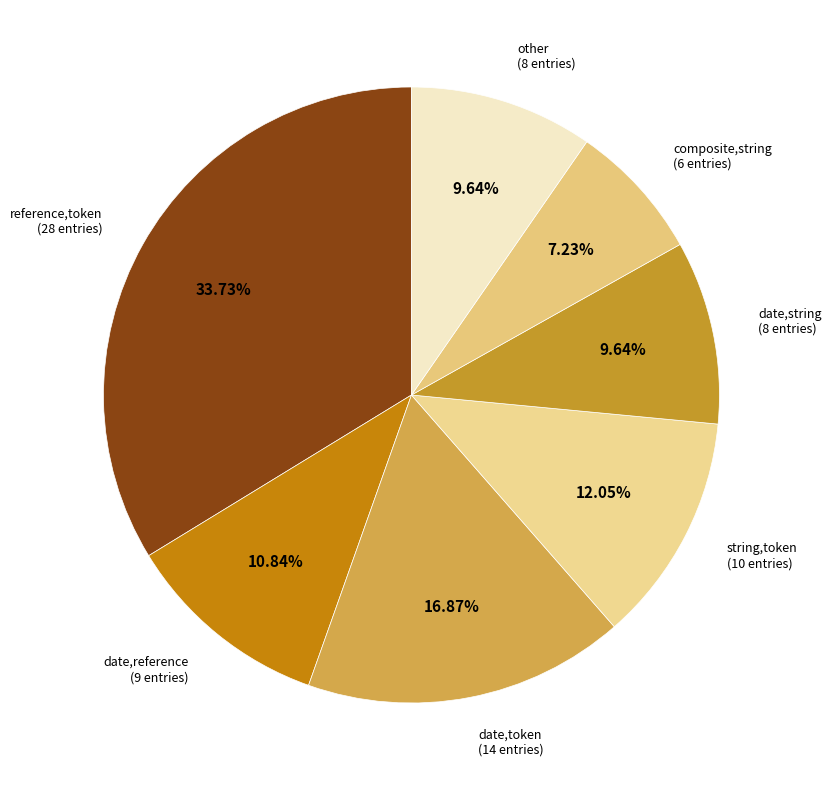

Is there any slice that represents more than half of the pie?

No